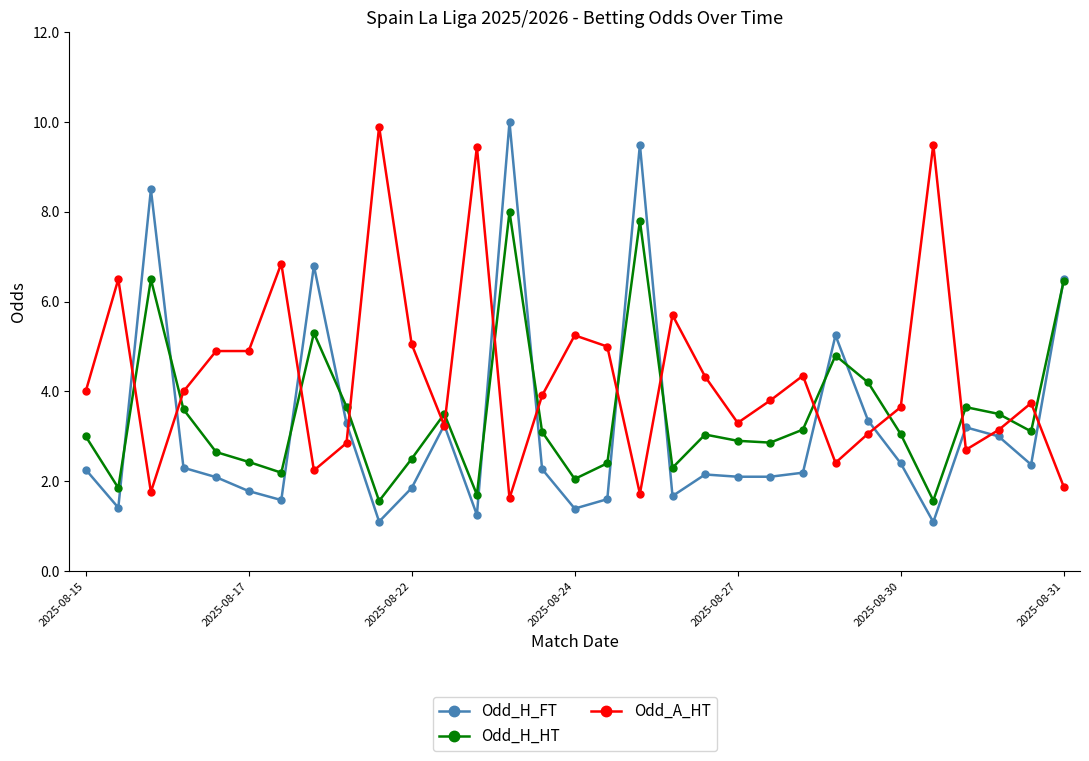

What is the average value of the Odd_H_HT series?

3.5